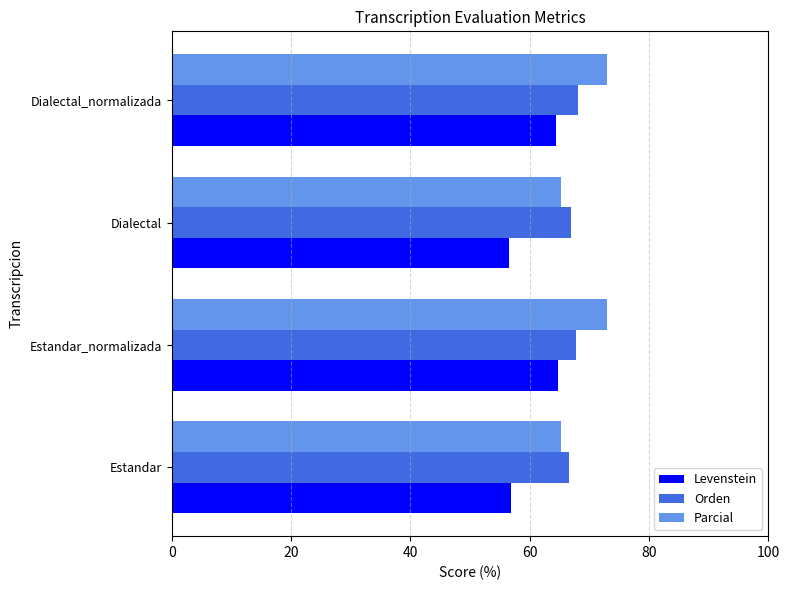

At how many categories does at least one series exceed 61?

4